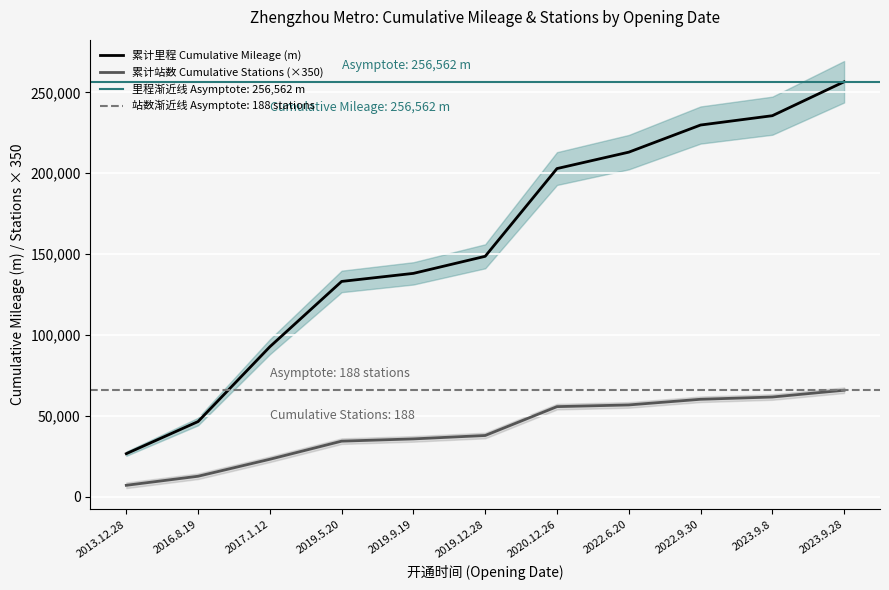

Is the value of 累计里程 Cumulative Mileage (m) at 2020.12.26 greater than the value of 累计站数 Cumulative Stations (×350) at 2023.9.8?

Yes